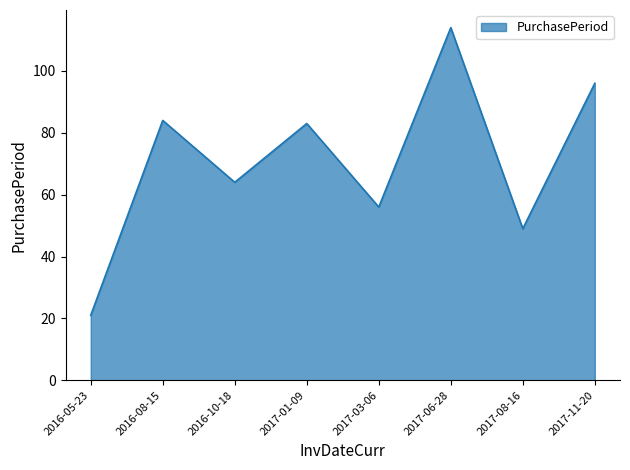

What is the difference between the second highest and minimum values?

75